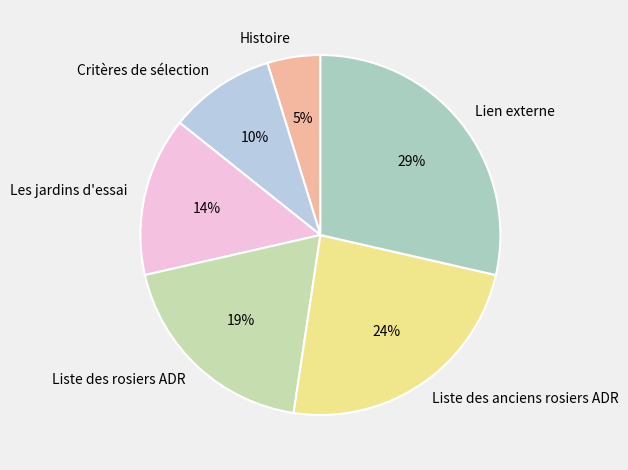

What percentage is the Lien externe slice, to the nearest percent?

29%